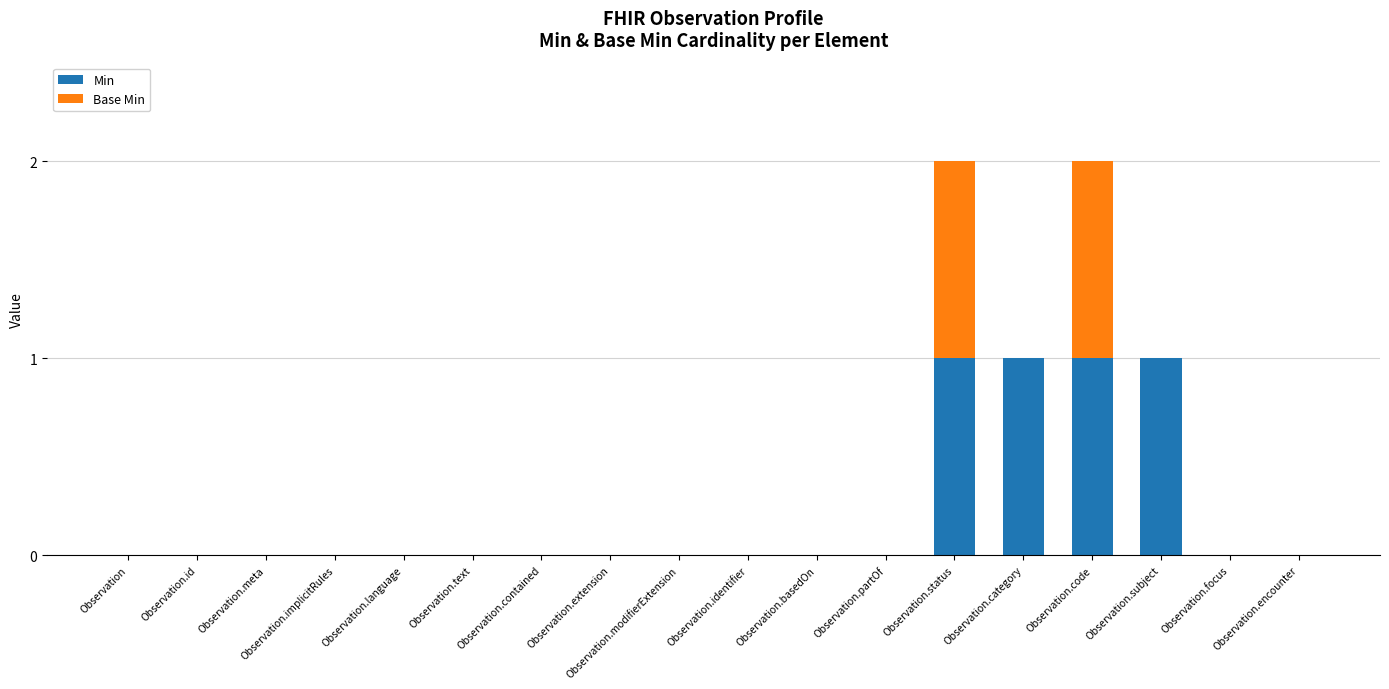

Is it true that Min equals 0 at Observation.modifierExtension?

True